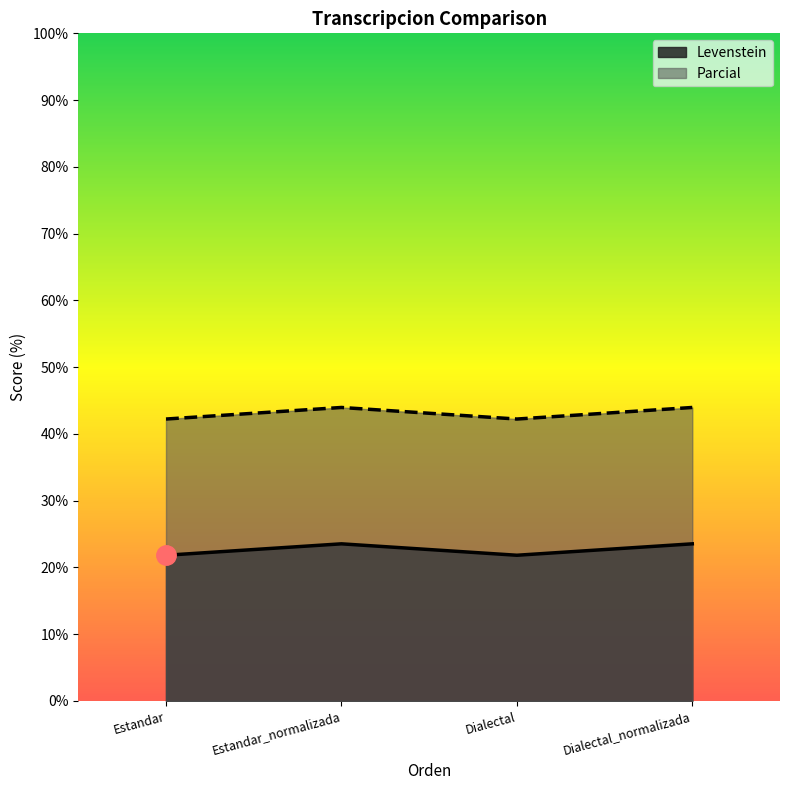

How many distinct data groups are displayed?

2